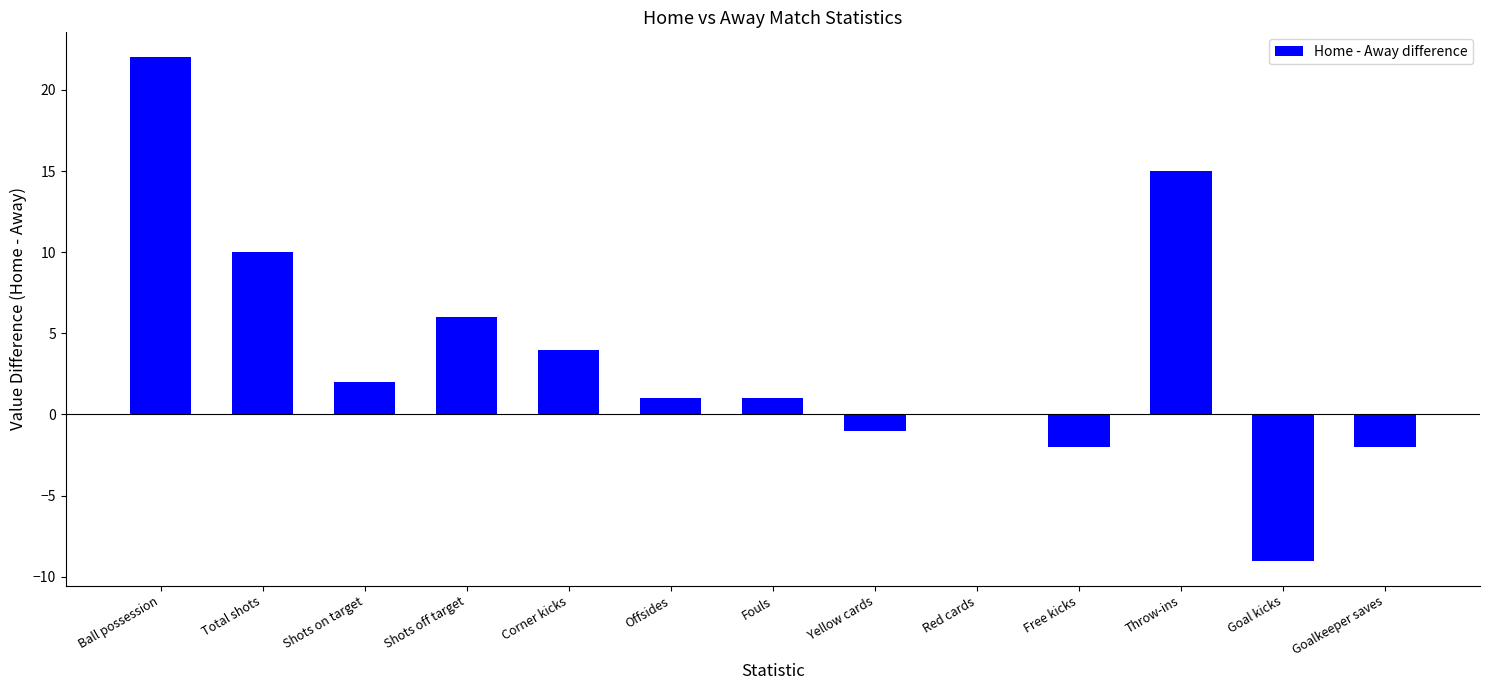

At which label does the data first exceed 1?

Ball possession